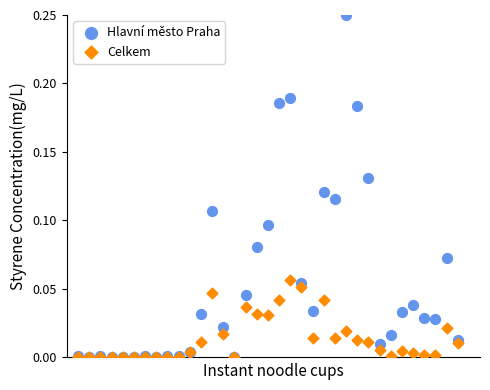

What are all the series names shown in the legend?

Hlavní město Praha, Celkem